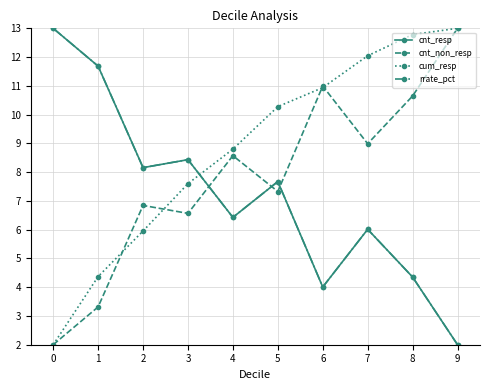

Reading left to right, list all the values displayed in this chart.

cnt_resp: 0=13.0	1=11.7	2=8.2	3=8.4	4=6.4	5=7.7	6=4.0	7=6.0	8=4.4	9=2.0
cnt_non_resp: 0=2.0	1=3.3	2=6.8	3=6.6	4=8.6	5=7.3	6=11.0	7=9.0	8=10.6	9=13.0
cum_resp: 0=2.0	1=4.4	2=6.0	3=7.6	4=8.8	5=10.3	6=10.9	7=12.0	8=12.8	9=13.0
rrate_pct: 0=13.0	1=11.7	2=8.2	3=8.4	4=6.4	5=7.7	6=4.0	7=6.0	8=4.4	9=2.0